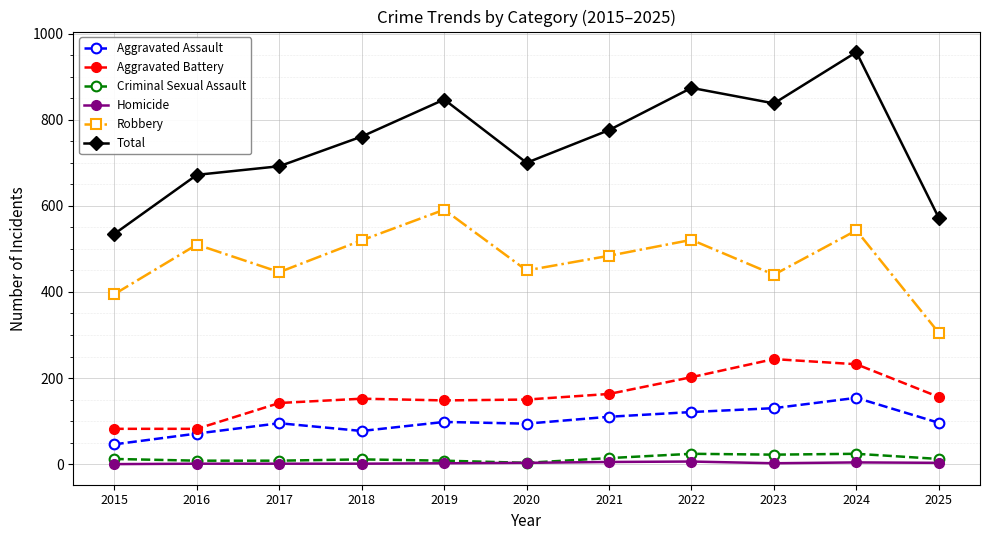

The value of Robbery at 2024 is 732. True or false?

False